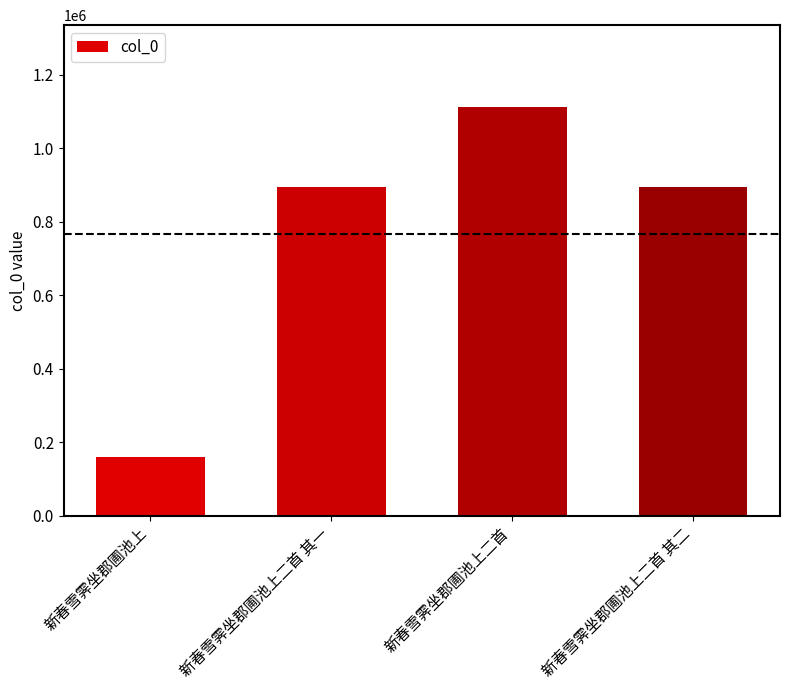

Read the value at 新春雪霁坐郡圃池上二首, to the nearest 100.

1112300